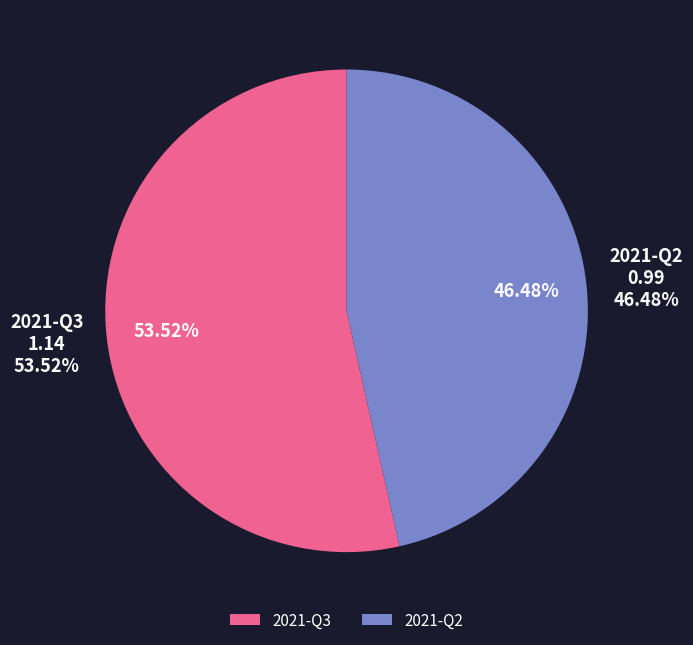

Between 2021-Q2 and 2021-Q3, which is larger?

2021-Q3